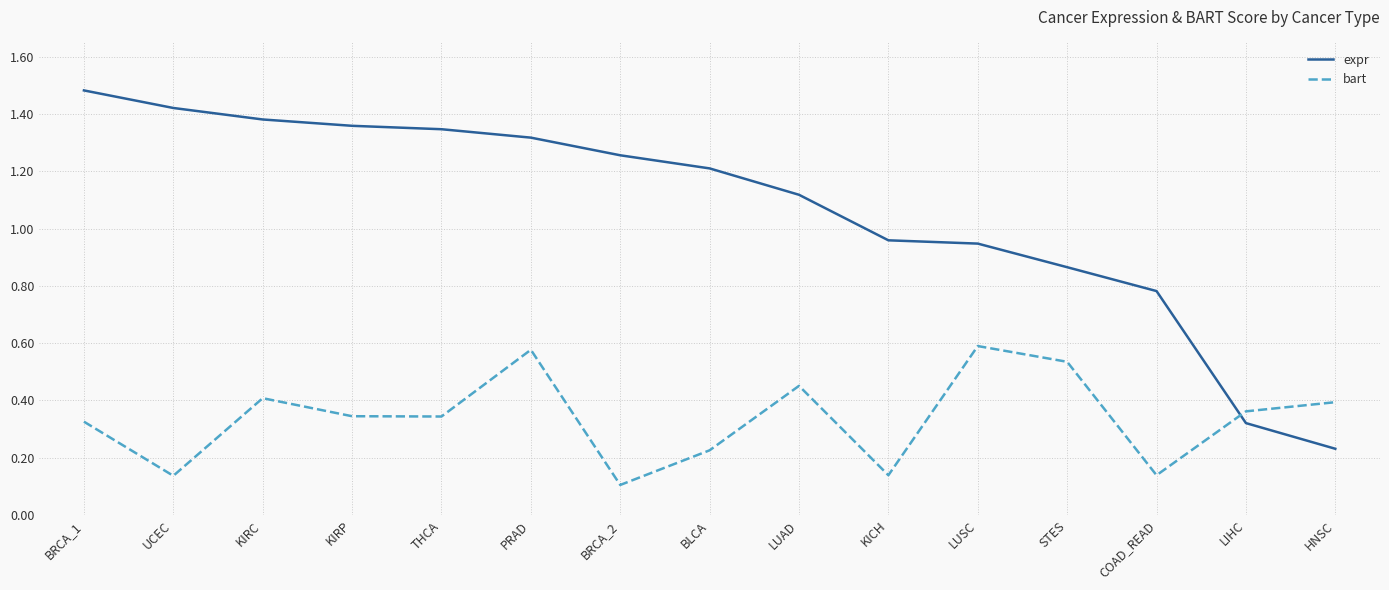

What position from the right is KIRP?

12